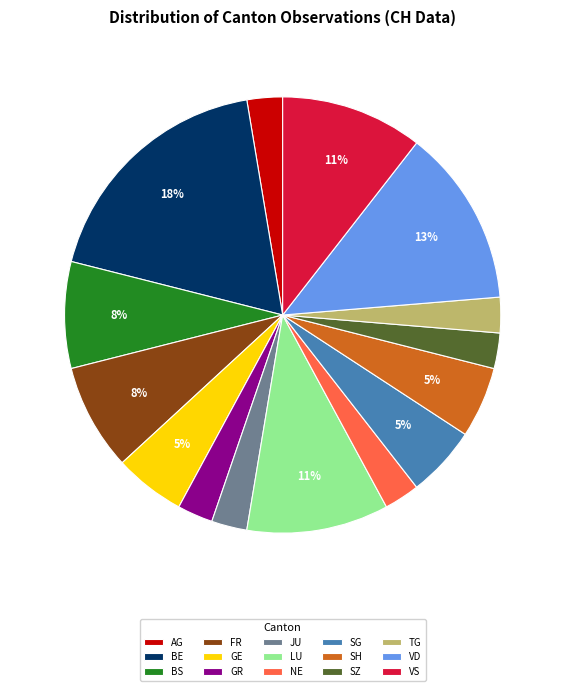

What is the largest slice in the pie chart?

BE